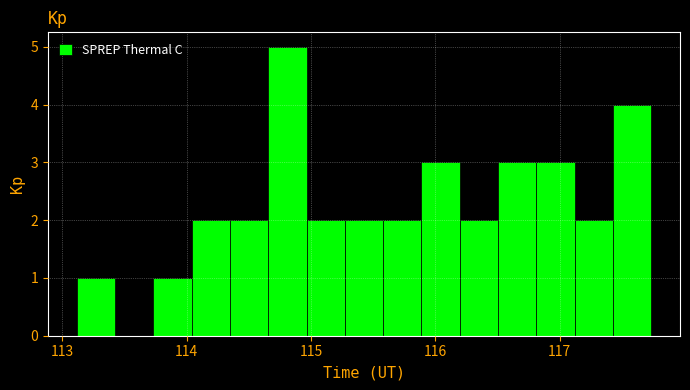

Read against the x-axis, roughly where is the centre of the tallest bar?

114.8